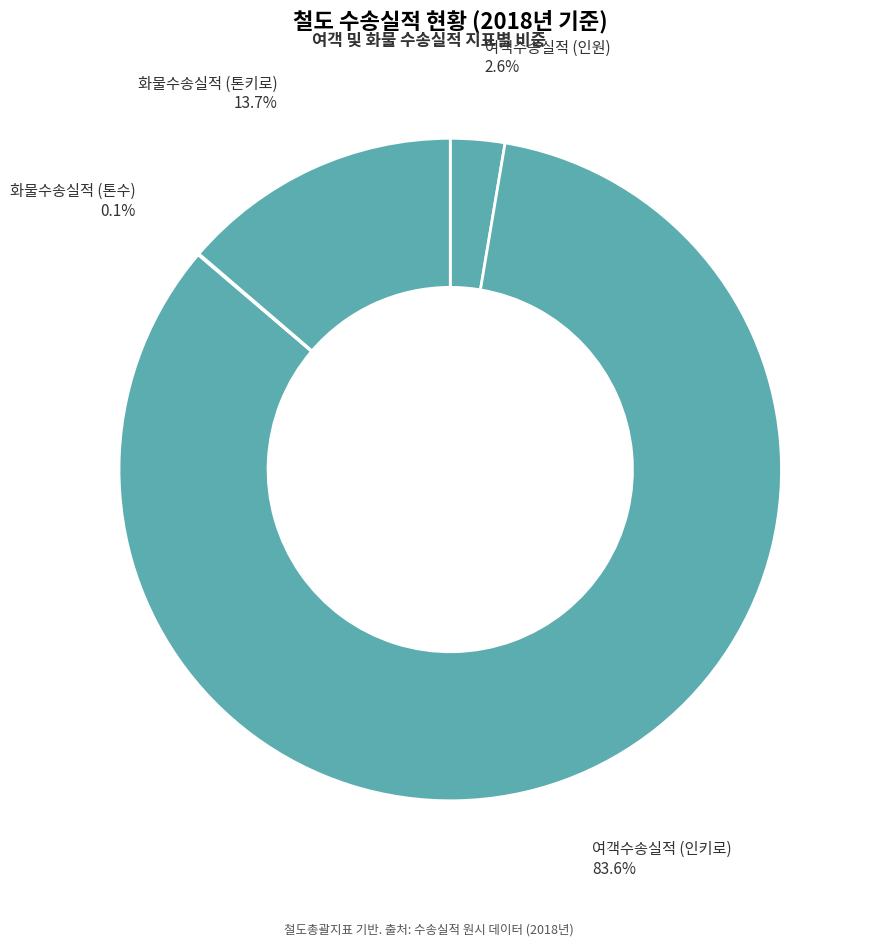

What is the largest slice in the pie chart?

여객수송실적 (인키로)